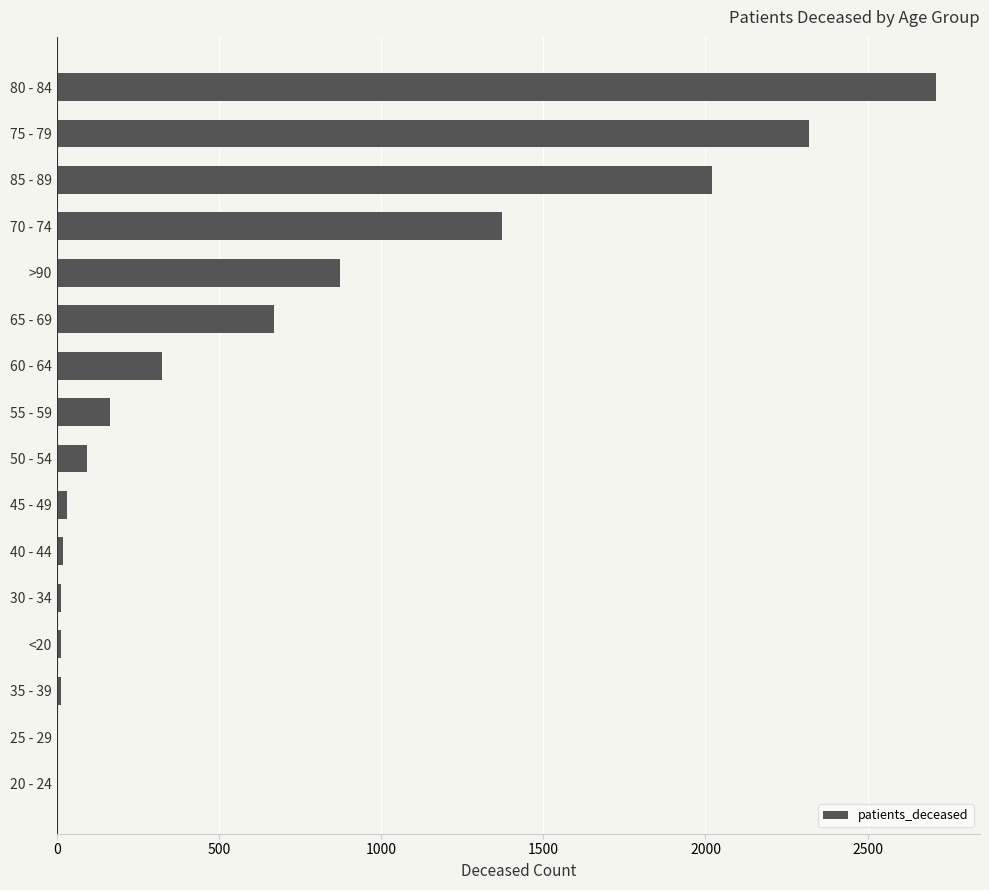

Which category has the highest value across all series?

80 - 84